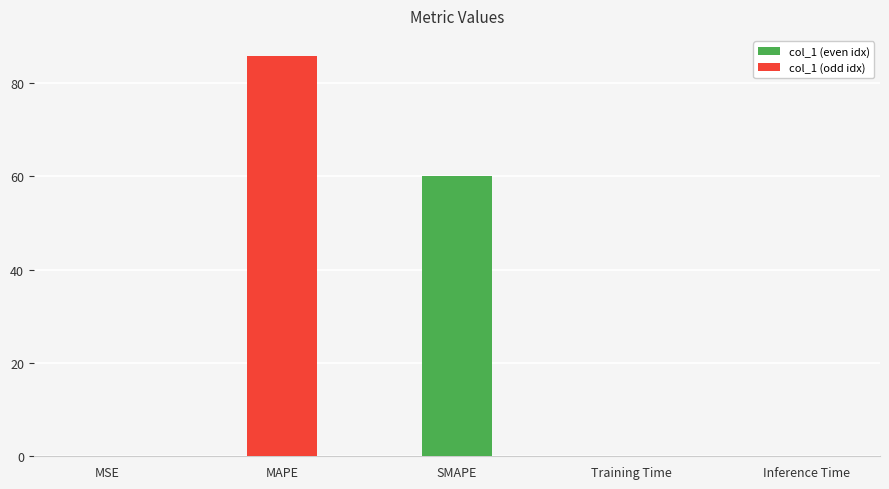

Where is the data nearest to the value 42?

SMAPE